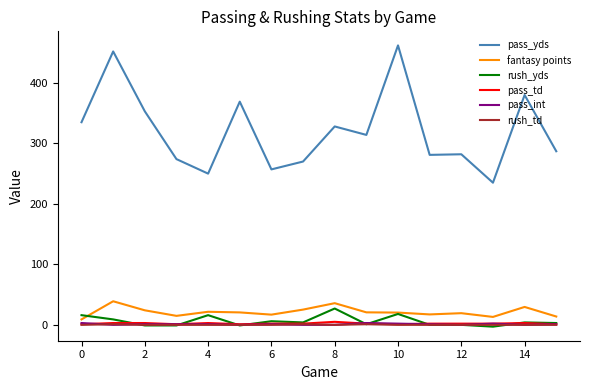

What is the maximum value shown in the chart?

462.0